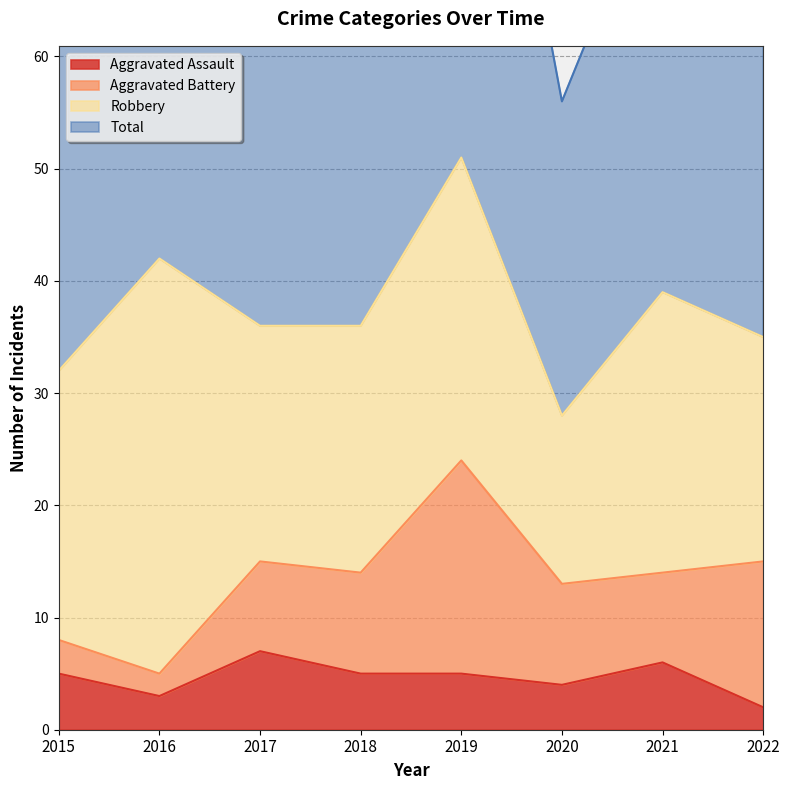

What is the difference between the maximum and minimum values in the Total series?

48